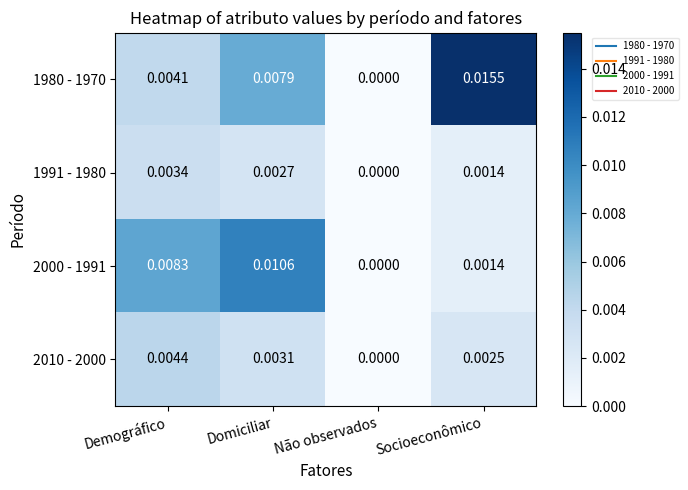

Where is 1980 - 1970 nearest to the value 0?

Não observados